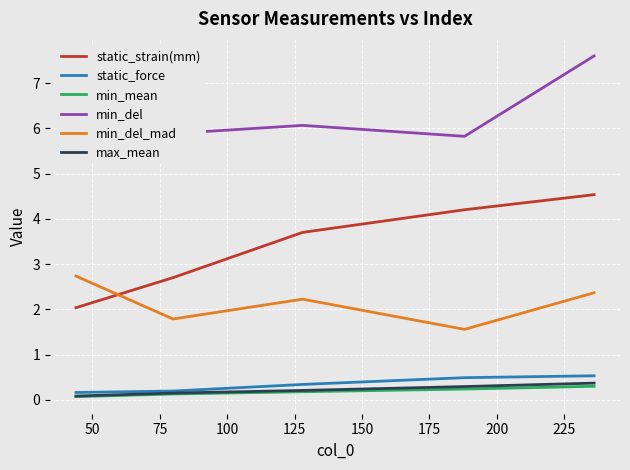

Which series has the largest total across all categories?

min_del